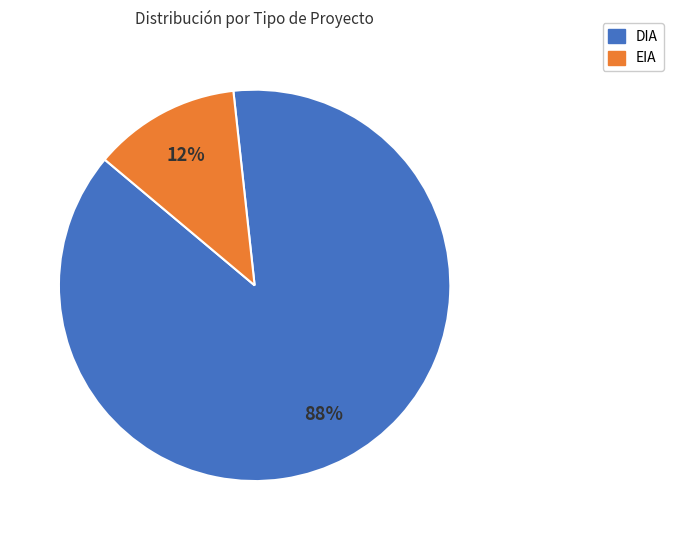

To the nearest percent, what portion does EIA represent?

12%